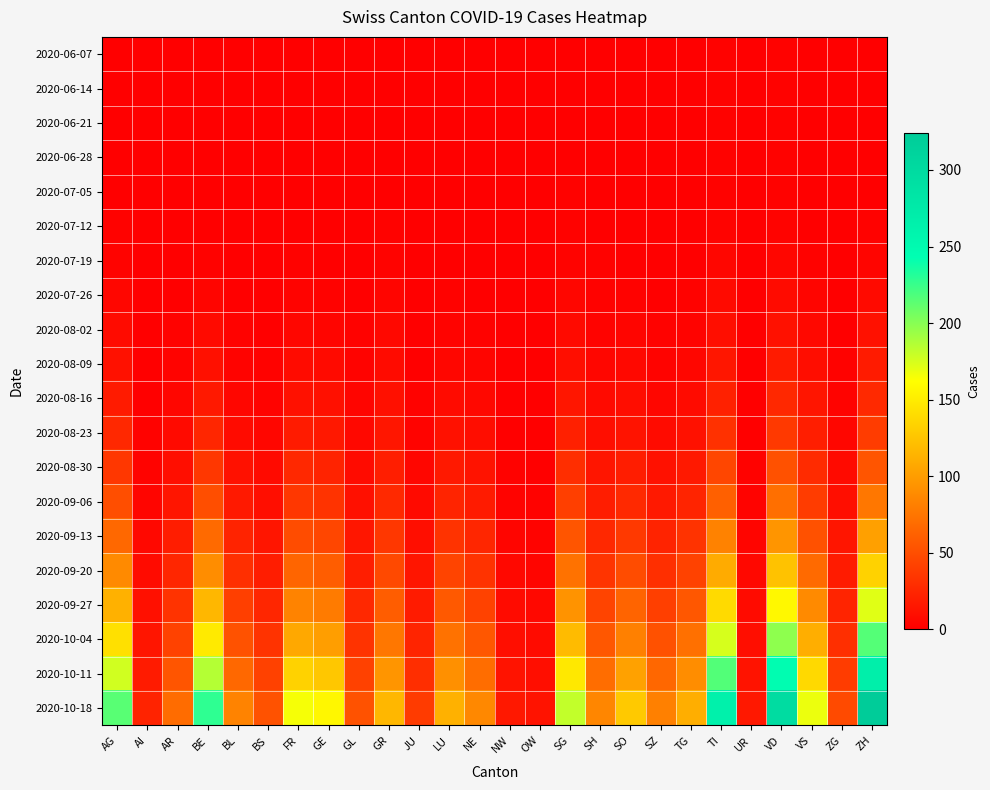

List the series in order of their peak value, highest first.

2020-10-18, 2020-10-11, 2020-10-04, 2020-09-27, 2020-09-20, 2020-09-13, 2020-09-06, 2020-08-30, 2020-08-23, 2020-08-16, 2020-08-09, 2020-08-02, 2020-07-26, 2020-07-19, 2020-07-12, 2020-06-07, 2020-06-14, 2020-06-21, 2020-06-28, 2020-07-05